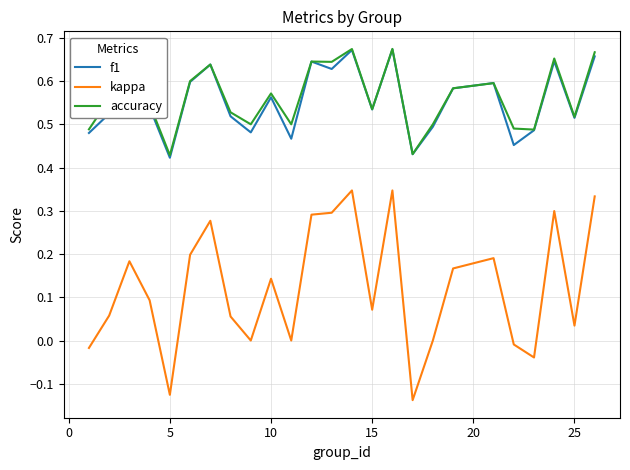

Does the chart have visible grid lines?

Yes